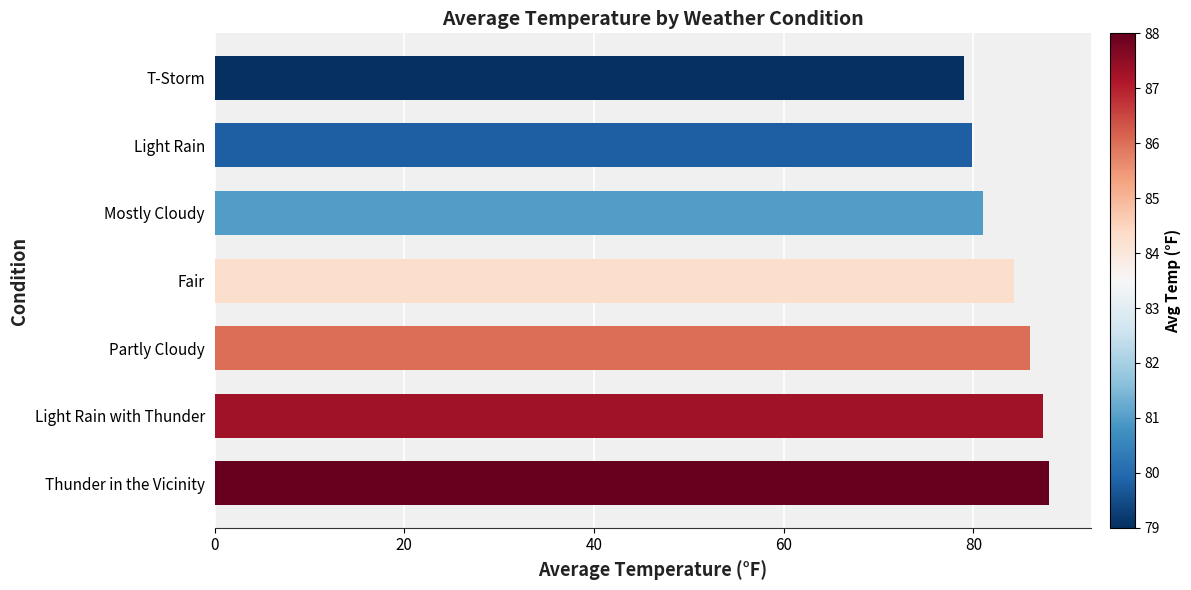

What is the difference between the second highest and second lowest values?

7.5